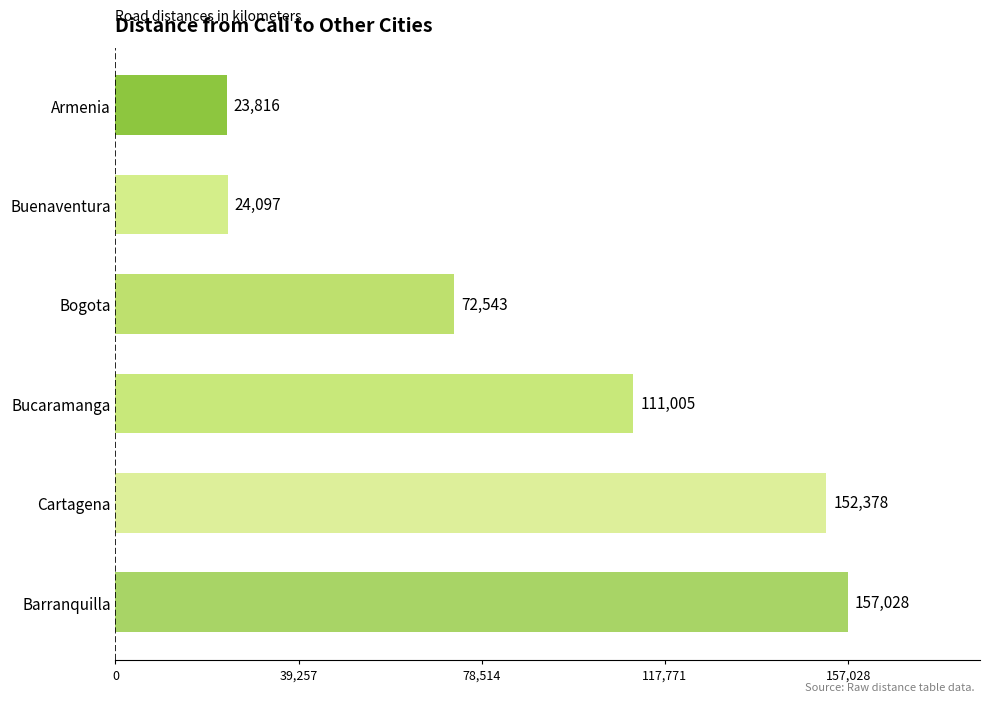

What is the ratio of the value at Cartagena to the value at Barranquilla?

1.0